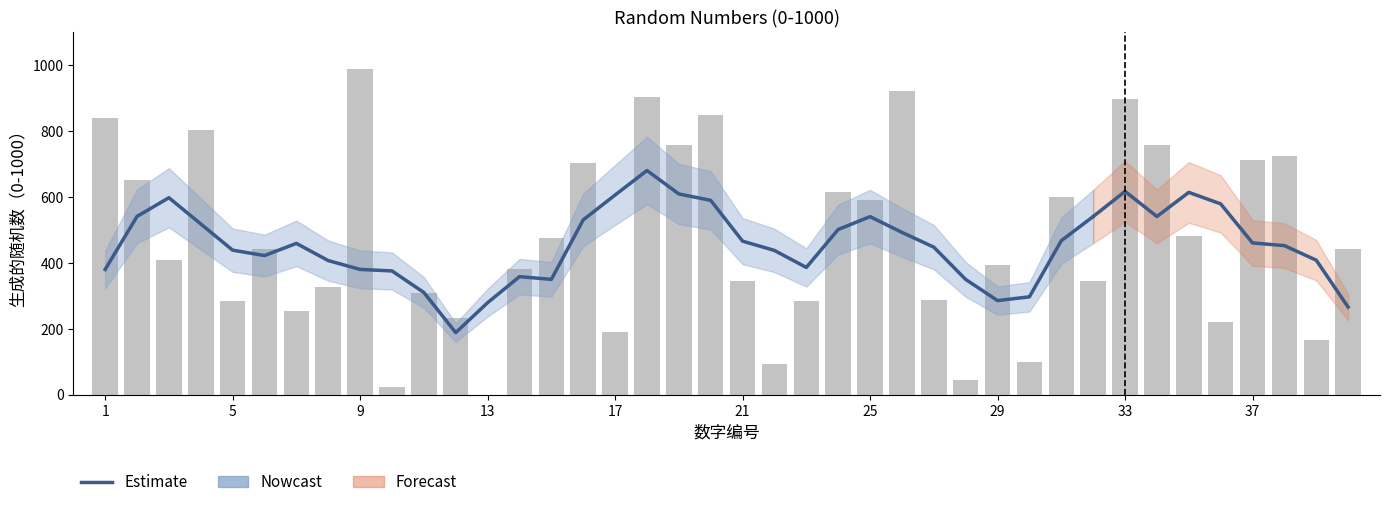

What is the difference between the maximum and minimum values?

492.0